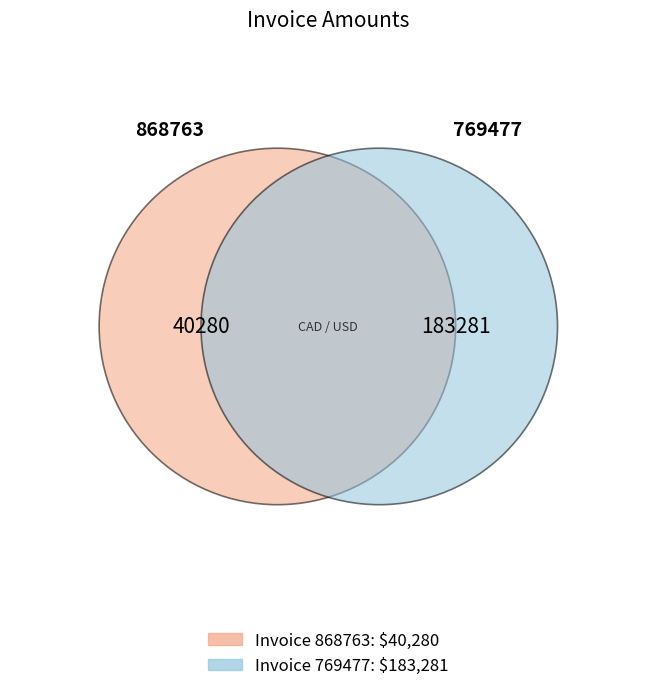

What percentage do 868763 and 769477 together represent?

100.0%